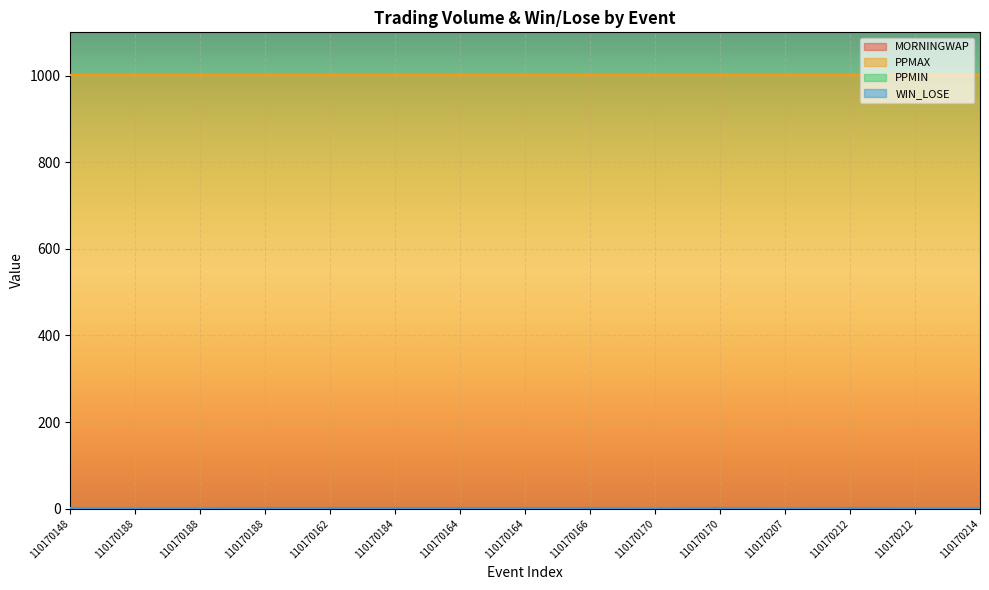

What is the sum of all PPMIN values?

15